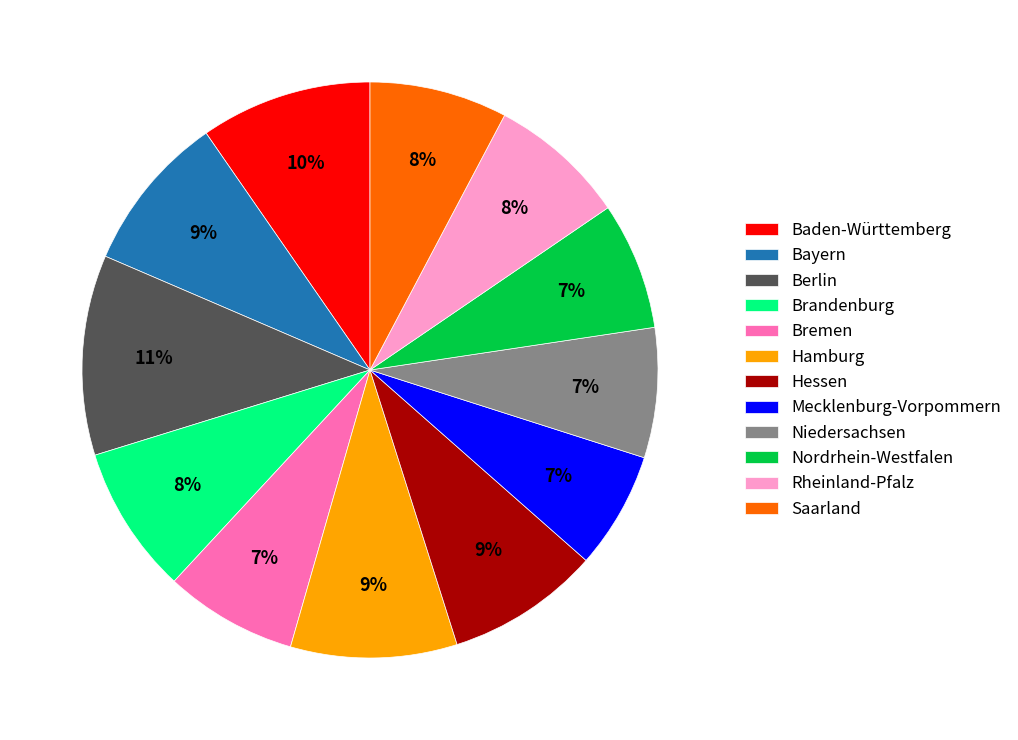

Which has a higher value, Brandenburg or Nordrhein-Westfalen?

Brandenburg